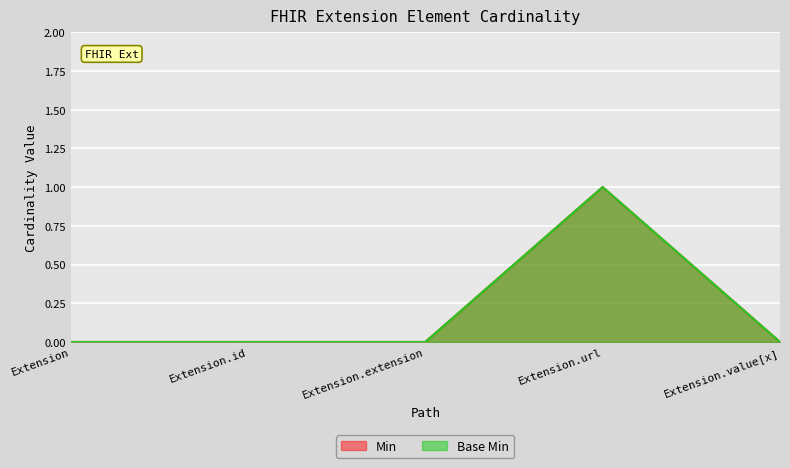

Is it true that Base Min equals 0 at Extension?

True